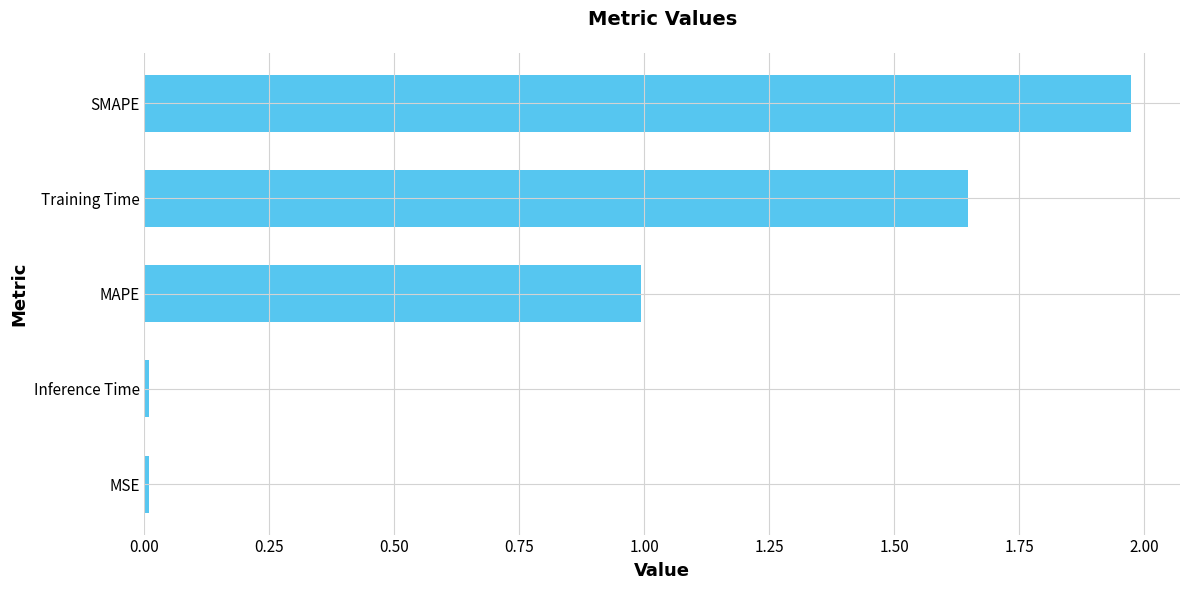

The chart shows a value of 1.5 at MAPE. True or false?

False